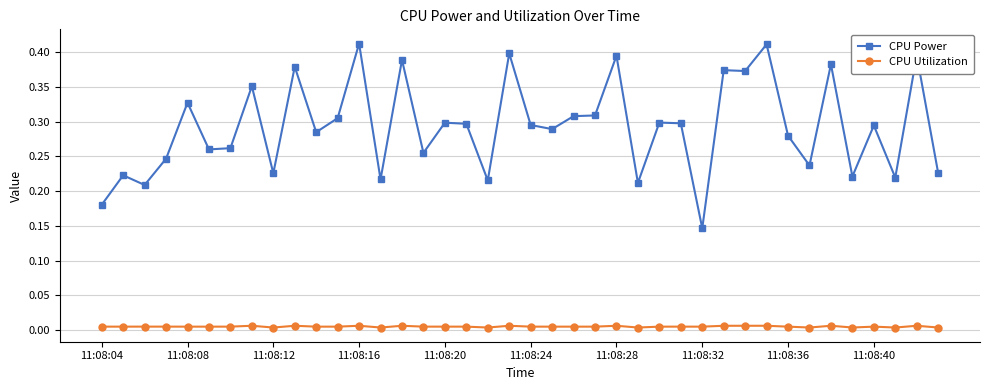

Does the chart have visible grid lines?

Yes